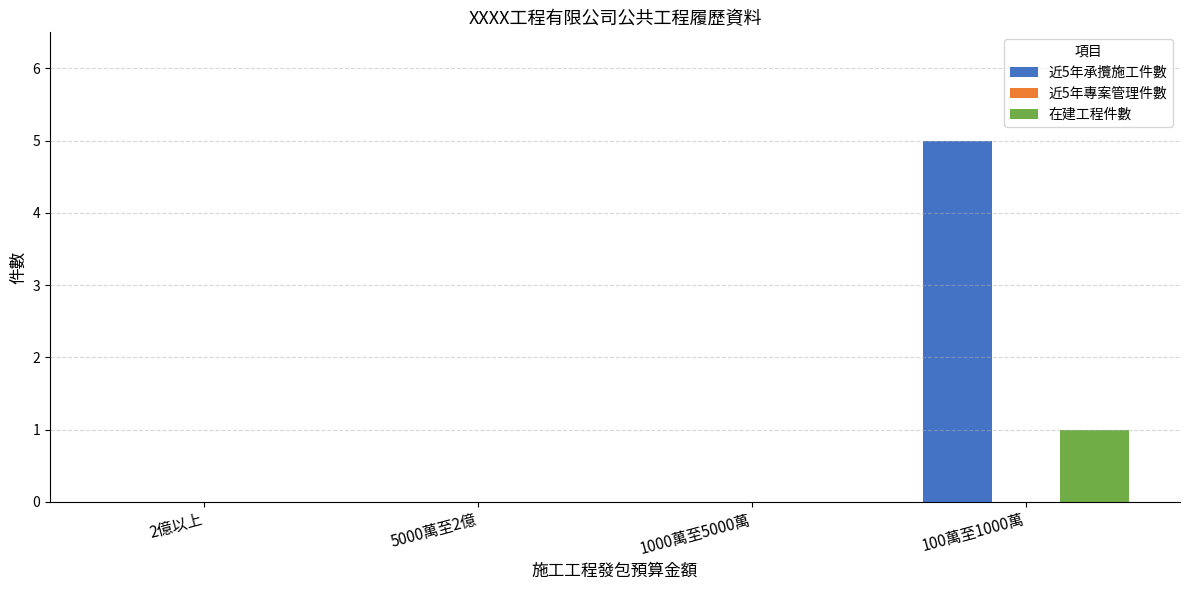

Is the value of 在建工程件數 at 2億以上 greater than the value of 近5年承攬施工件數 at 100萬至1000萬?

No